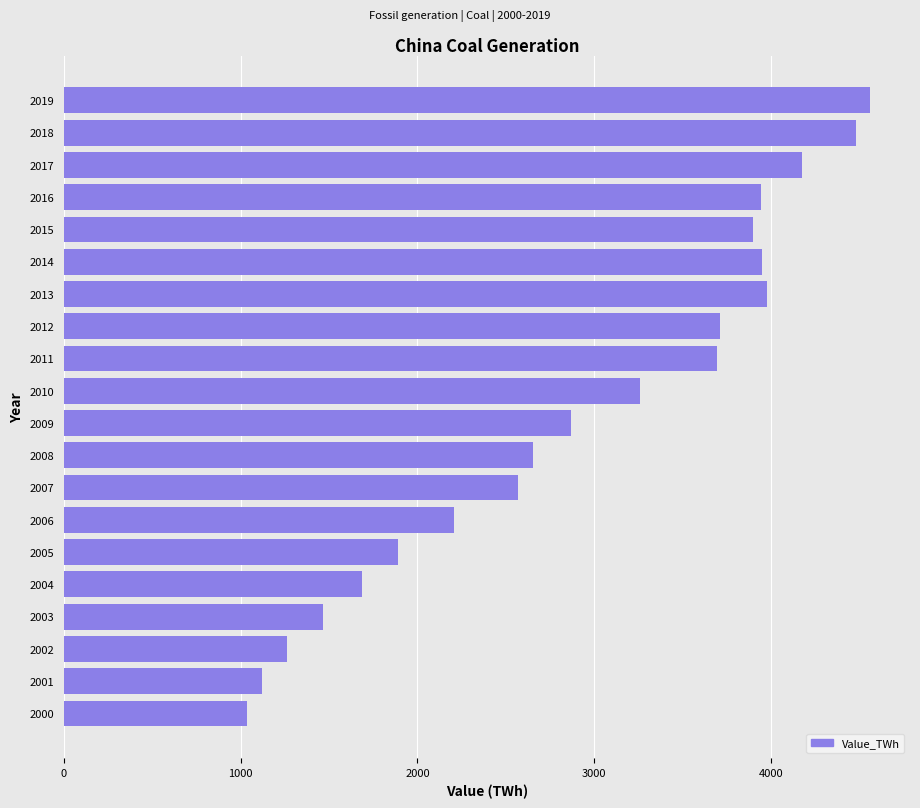

True or false: the data shows 2204.2 at 2012.

False